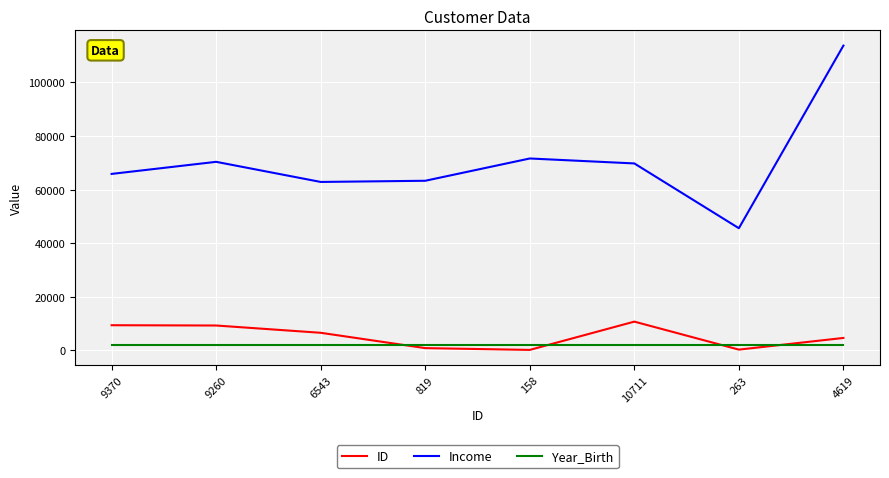

Which series has the widest spread of values?

Income